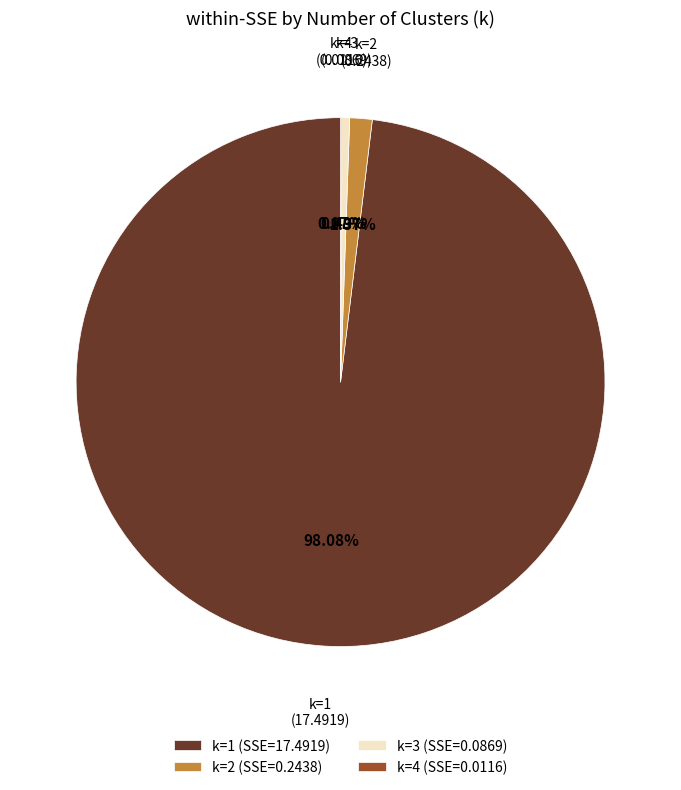

Is the sum of k=1 (SSE=17.4919) and k=3 (SSE=0.0869) greater than half?

Yes